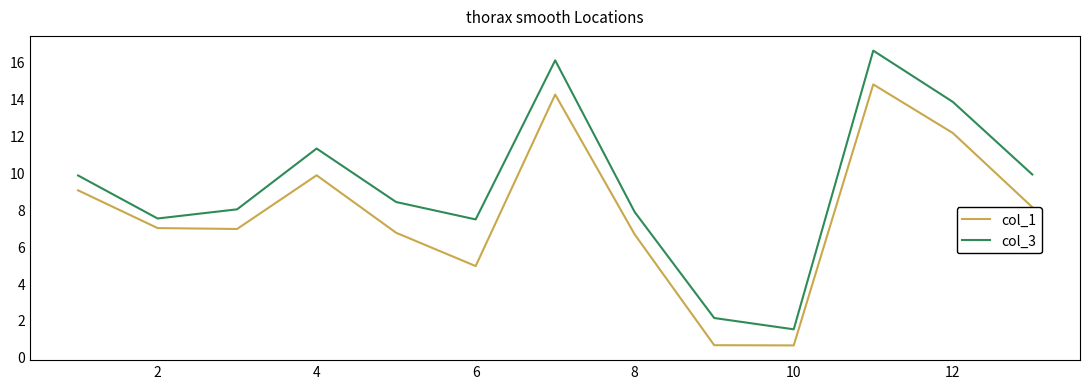

How many values in the col_1 series are below 6?

3